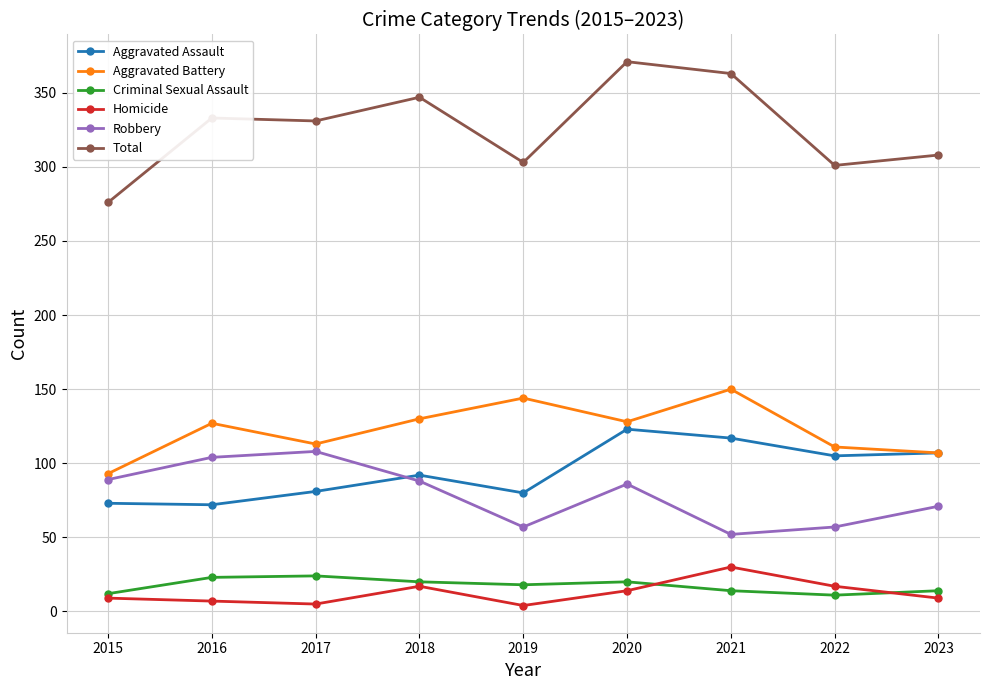

Is the value of Robbery at 2023 greater than the value of Aggravated Battery at 2020?

No